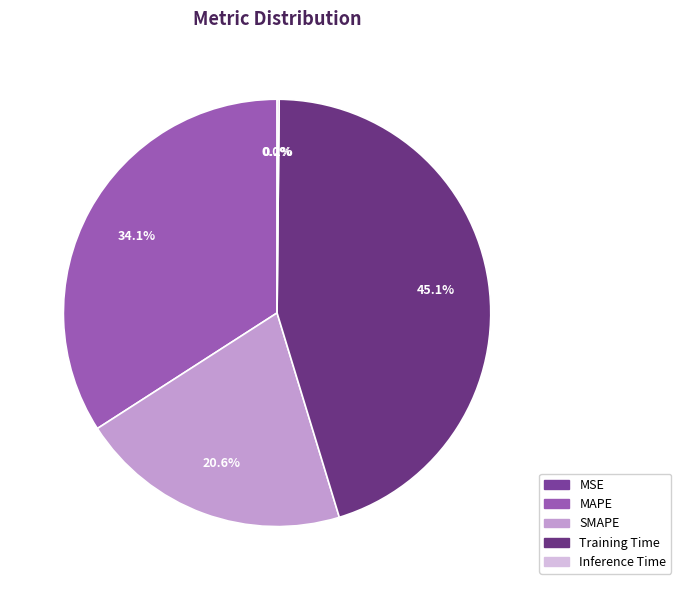

Is there any slice that represents more than half of the pie?

No